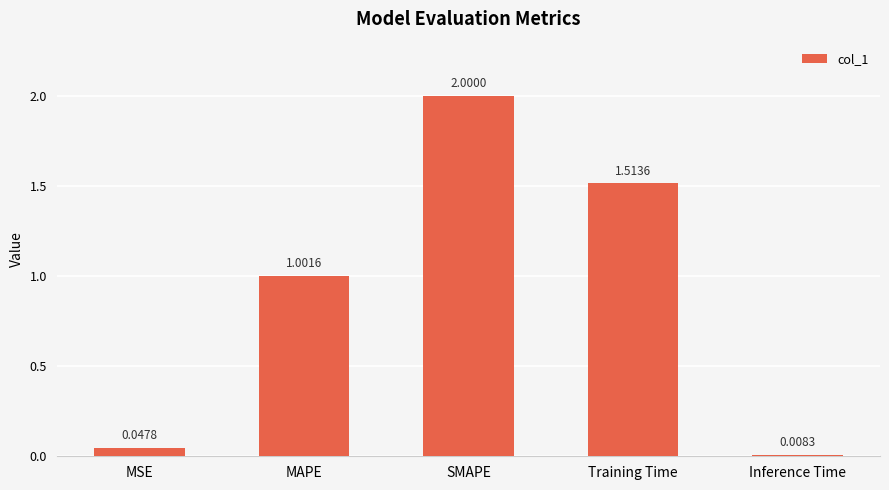

What is the label of the 2nd bar from the right?

Training Time